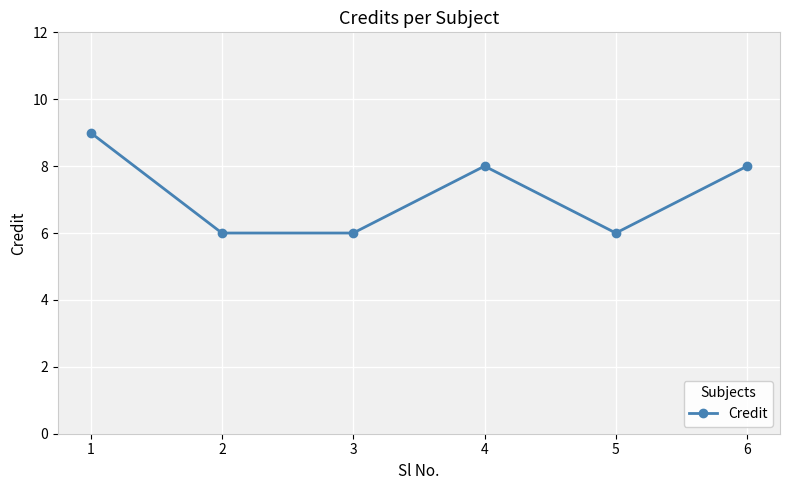

Approximately how many times larger is the value at 3 compared to 5?

1.0